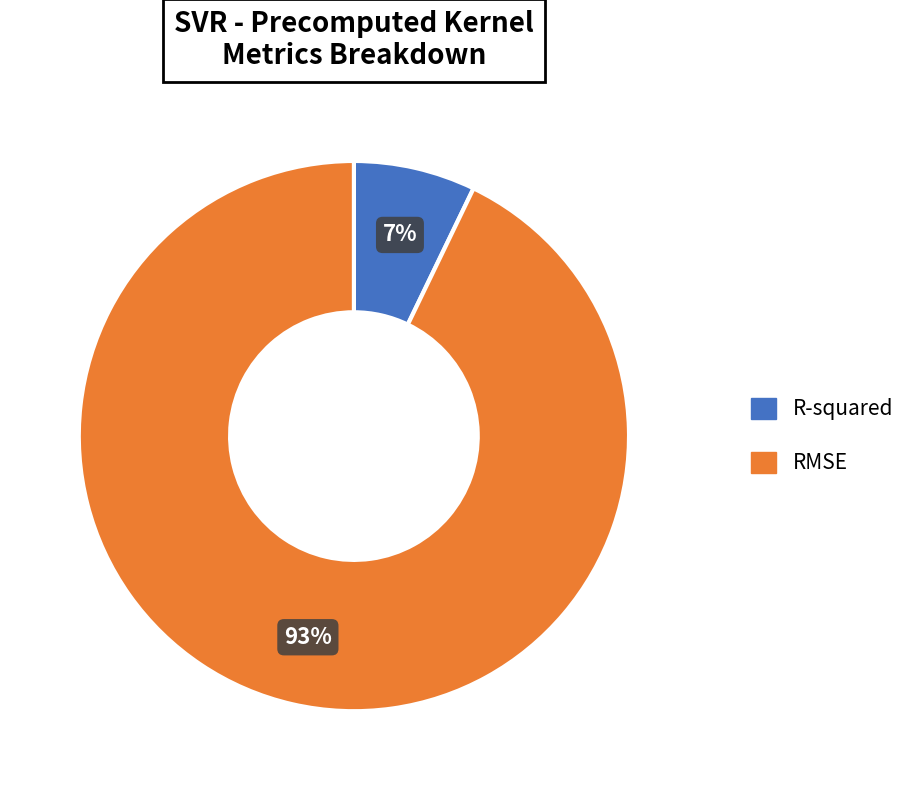

Which category has the biggest portion of the pie?

RMSE